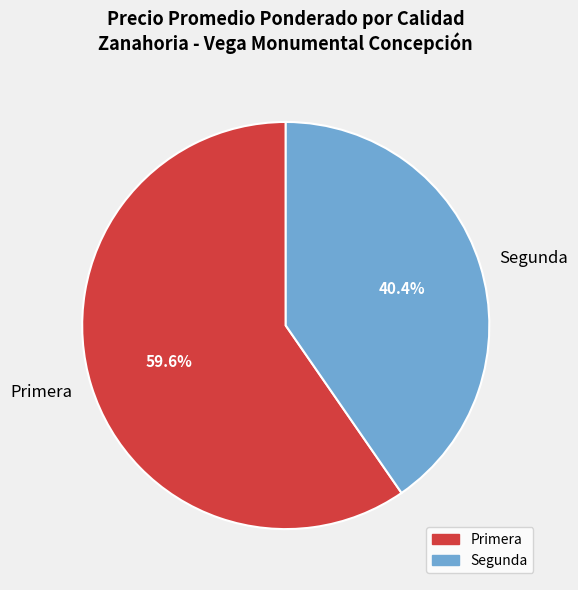

Is Primera the majority of the pie?

Yes